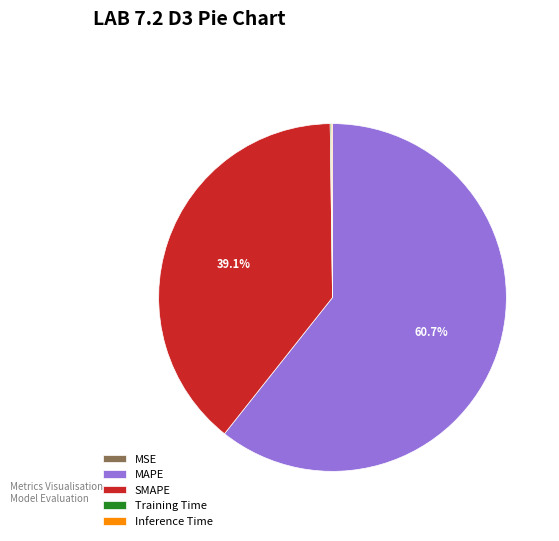

To the nearest percent, what portion does SMAPE represent?

39%